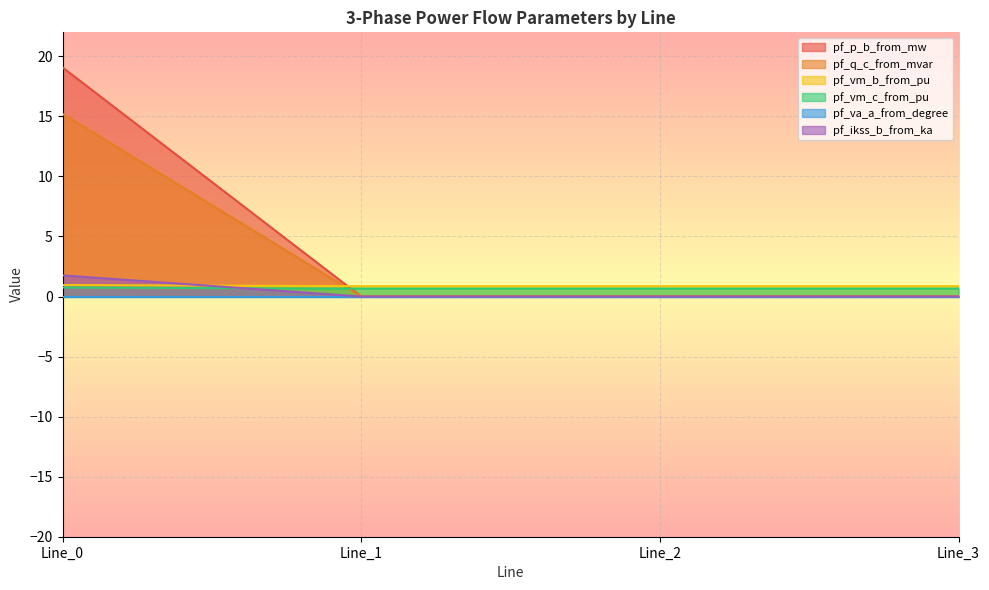

Where do pf_p_b_from_mw and pf_vm_c_from_pu first cross each other?

Line_0 and Line_1